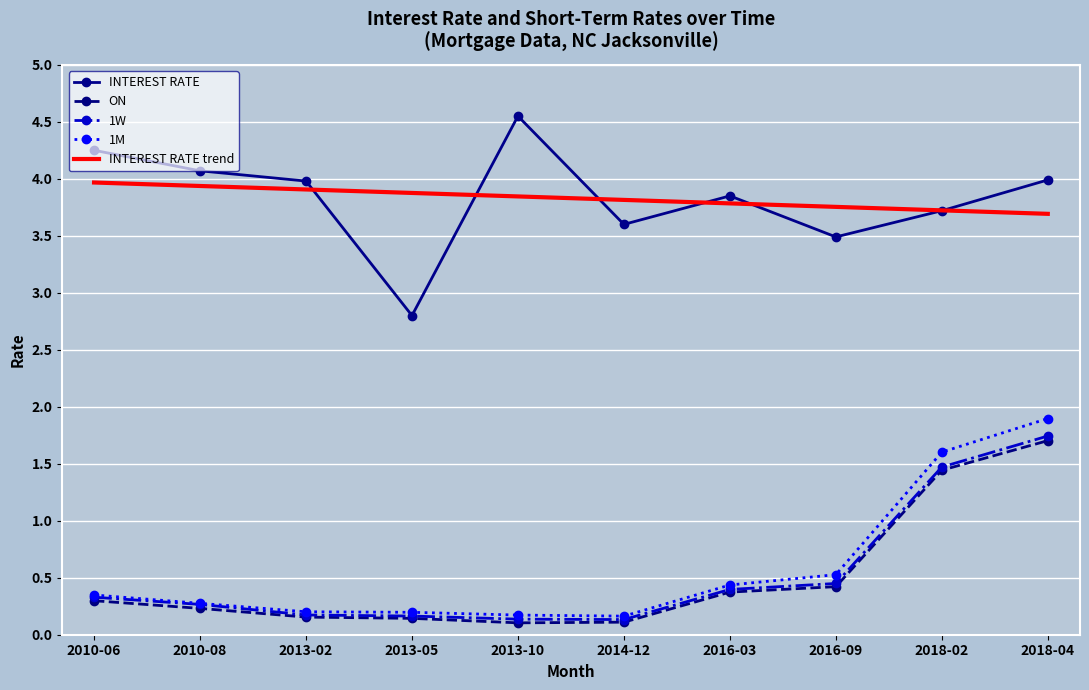

Which category has the highest value across all series?

2013-10